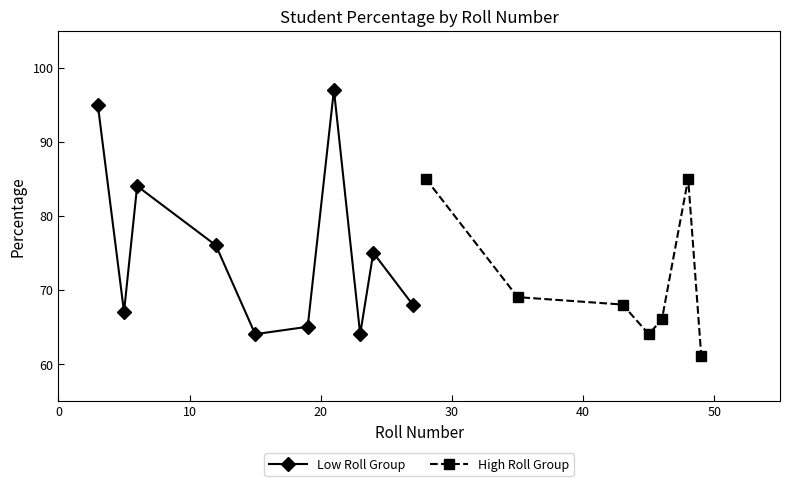

What is the value of the Low Roll Group point at the 8th from the left?

64